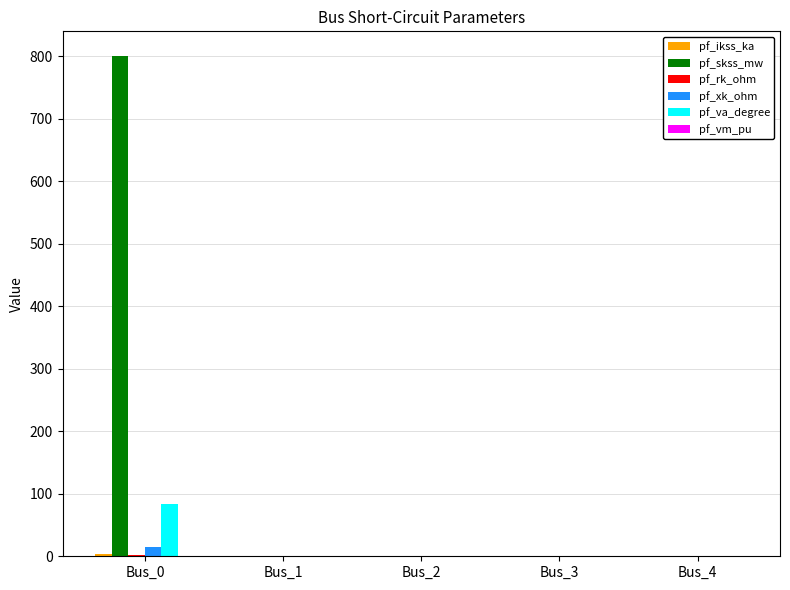

Are the bars horizontal?

No